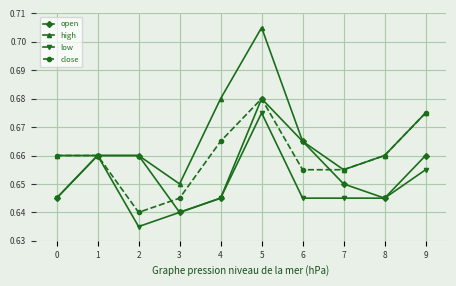

True or false: open has a value of 0.4 at 3.

False